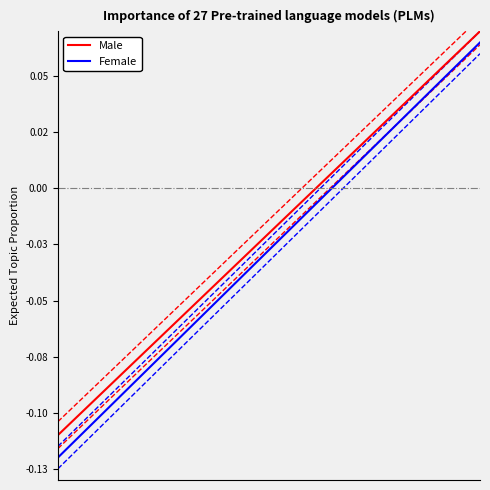

Reading left to right, what are all the values shown in this chart?

Male: -0.1	-0.1	-0.1	-0.1	-0.1	-0.1	-0.1	-0.0	-0.0	-0.0	-0.0	-0.0	0.0	0.0	0.0	0.0	0.0	0.1	0.1	0.1
Female: -0.1	-0.1	-0.1	-0.1	-0.1	-0.1	-0.1	-0.1	-0.0	-0.0	-0.0	-0.0	-0.0	0.0	0.0	0.0	0.0	0.0	0.1	0.1